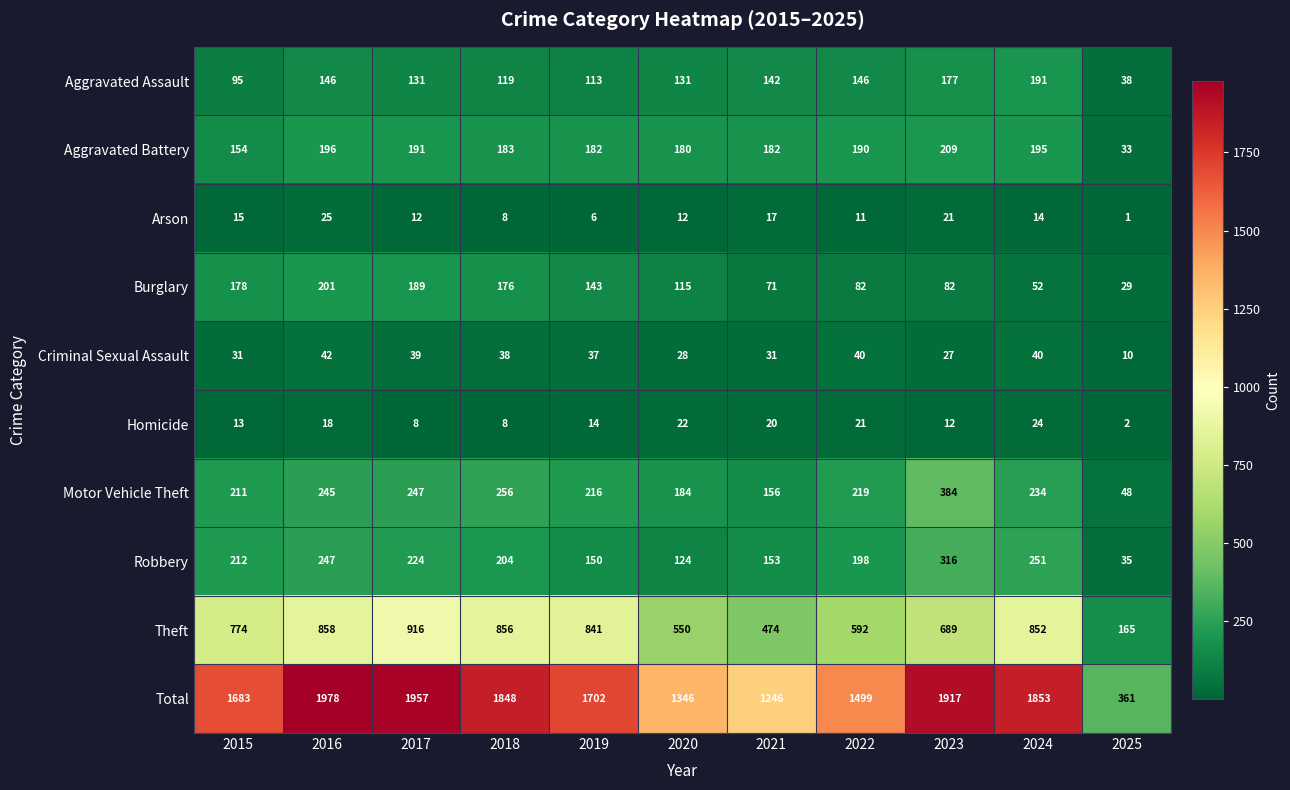

Which category has the highest value across all series?

2016